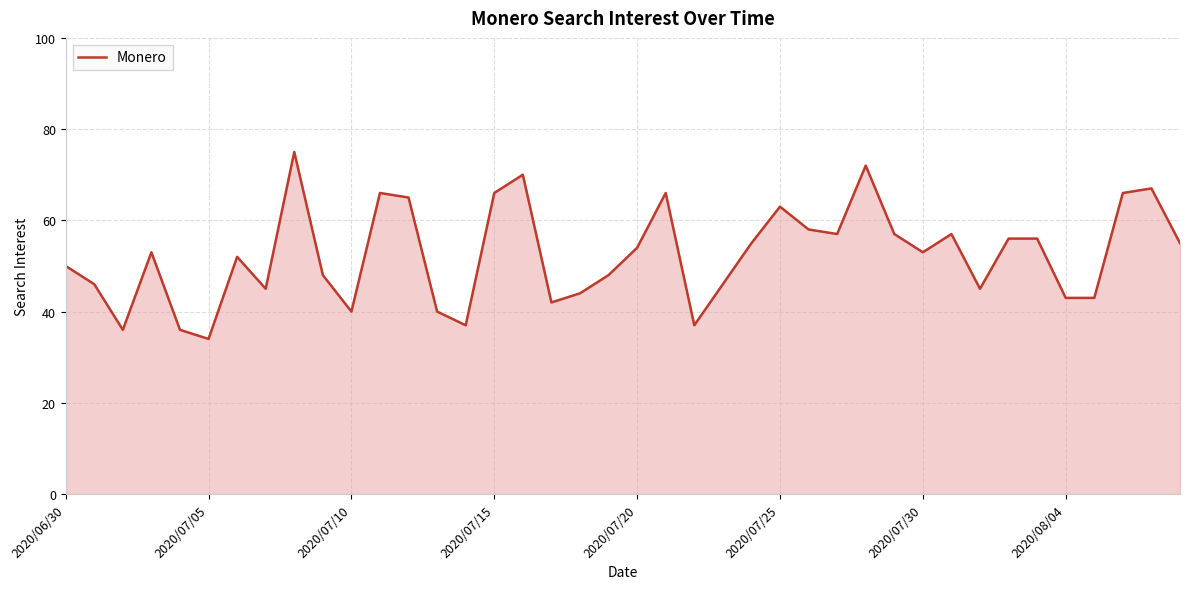

How many lines are shown in the chart?

1